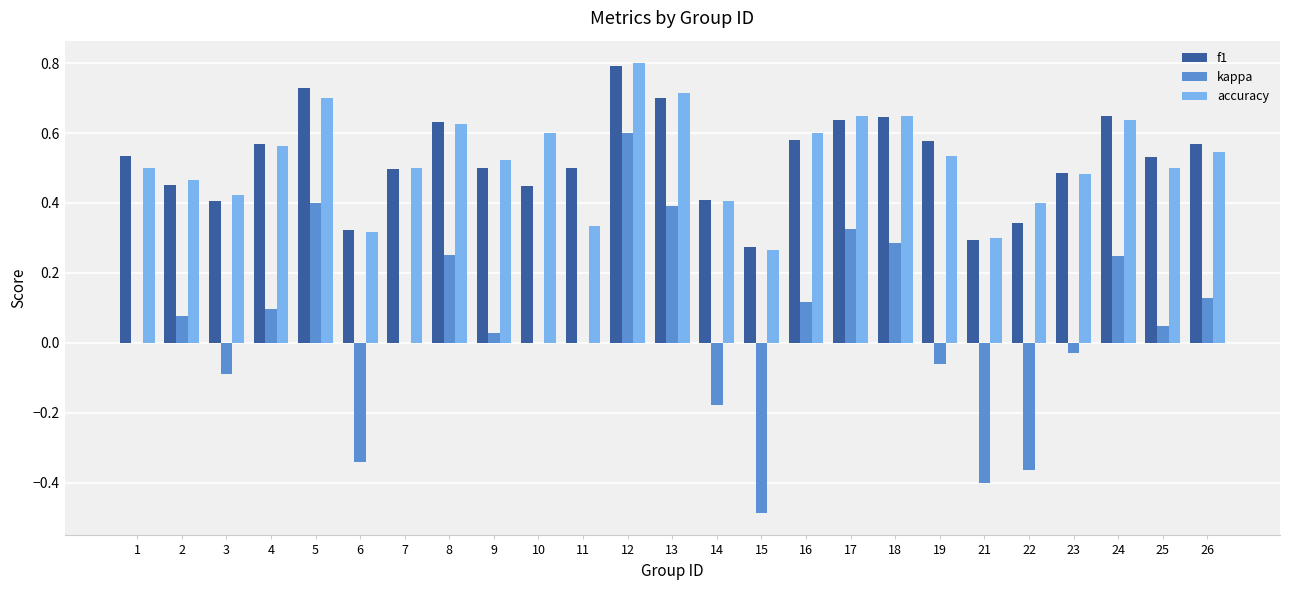

Is it true that kappa equals 0.1 at 26?

True